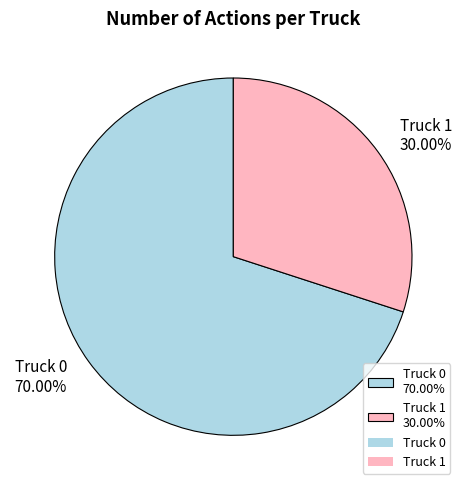

Which has a higher value, Truck 0 70.00% or Truck 1 30.00%?

Truck 0 70.00%